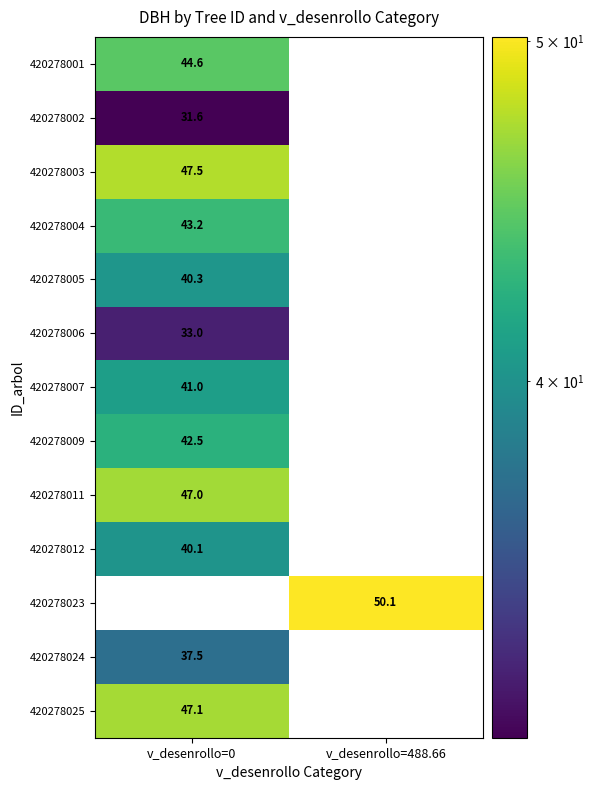

Between v_desenrollo=0 and v_desenrollo=488.66, which is larger?

v_desenrollo=488.66